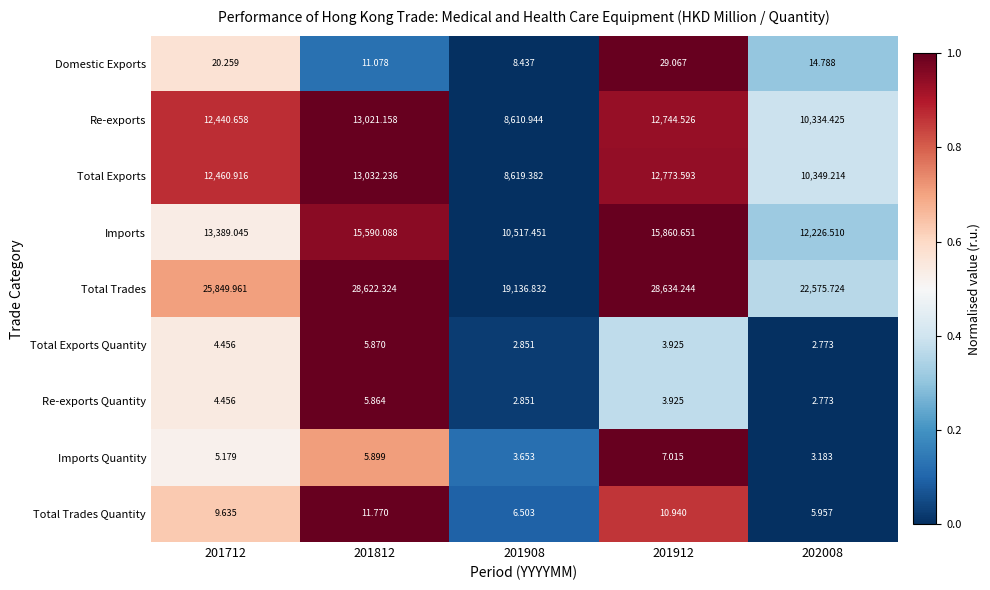

Which series has the widest spread of values?

Total Trades